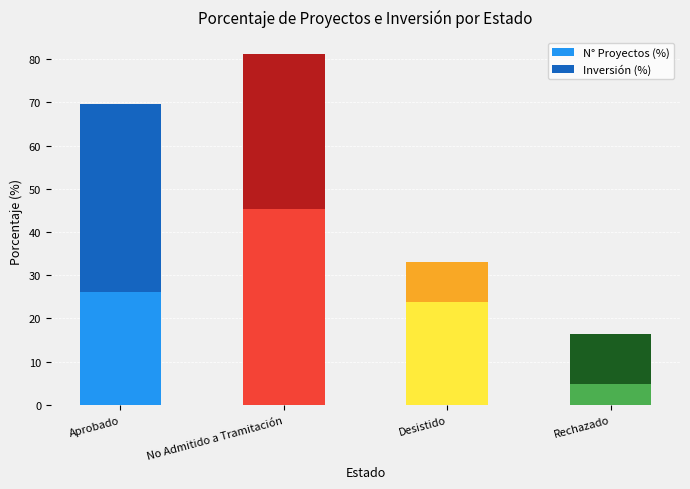

At which label does N° Proyectos (%) reach its peak?

No Admitido a Tramitación